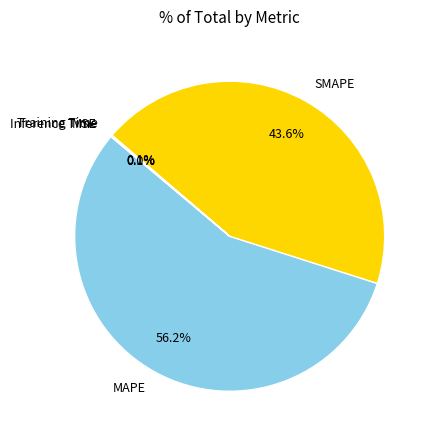

Does MAPE account for over 50% of the chart?

Yes